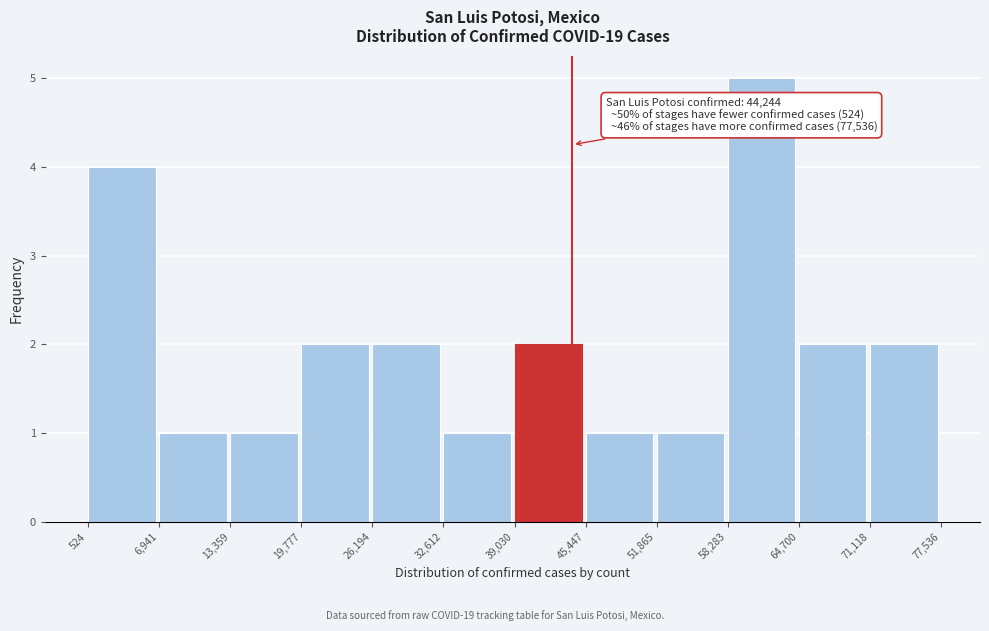

Which range on the x-axis has the tallest bar?

58,283 to 64,700